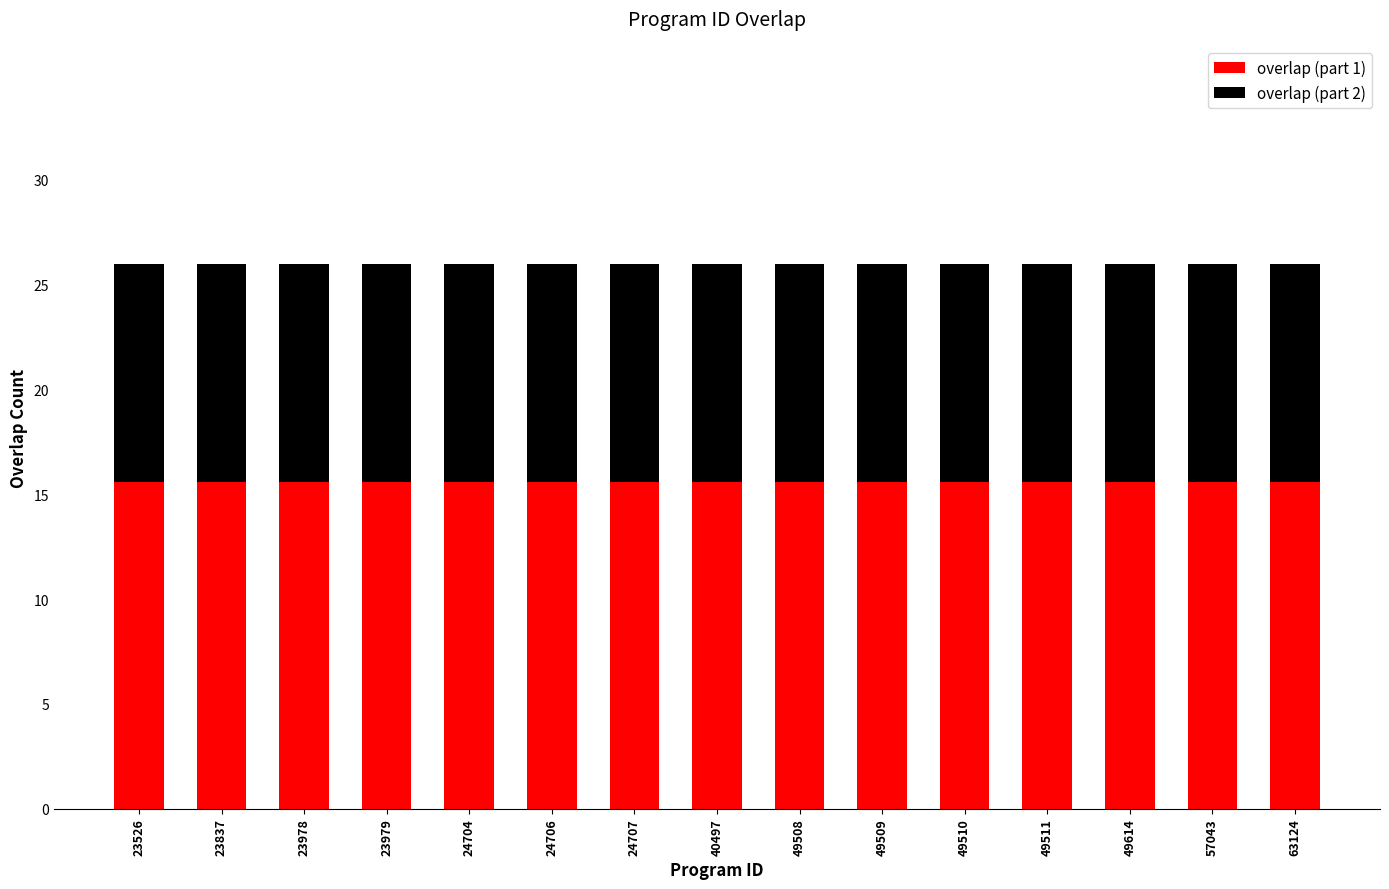

What is the total value across all series at 63124?

26.0